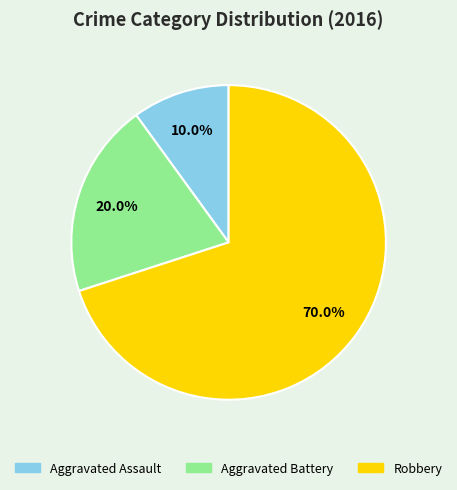

Count the number of slices in the pie.

3